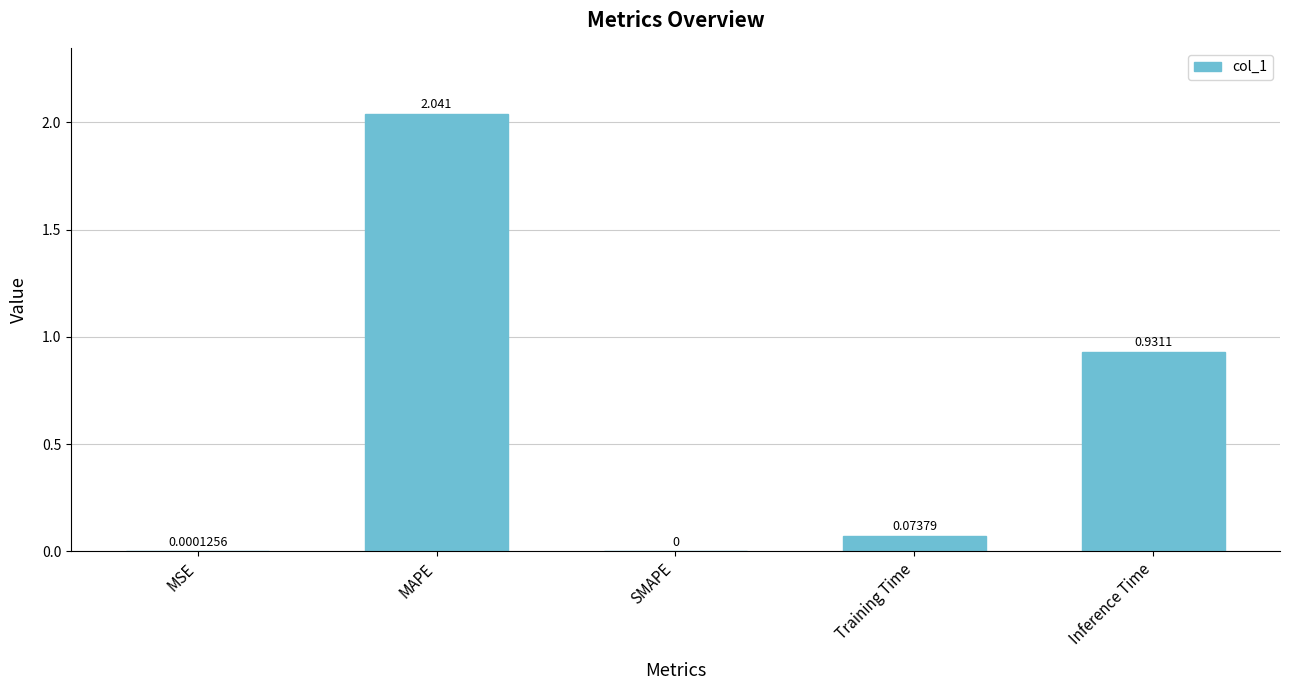

The value at SMAPE is -0.7. True or false?

False